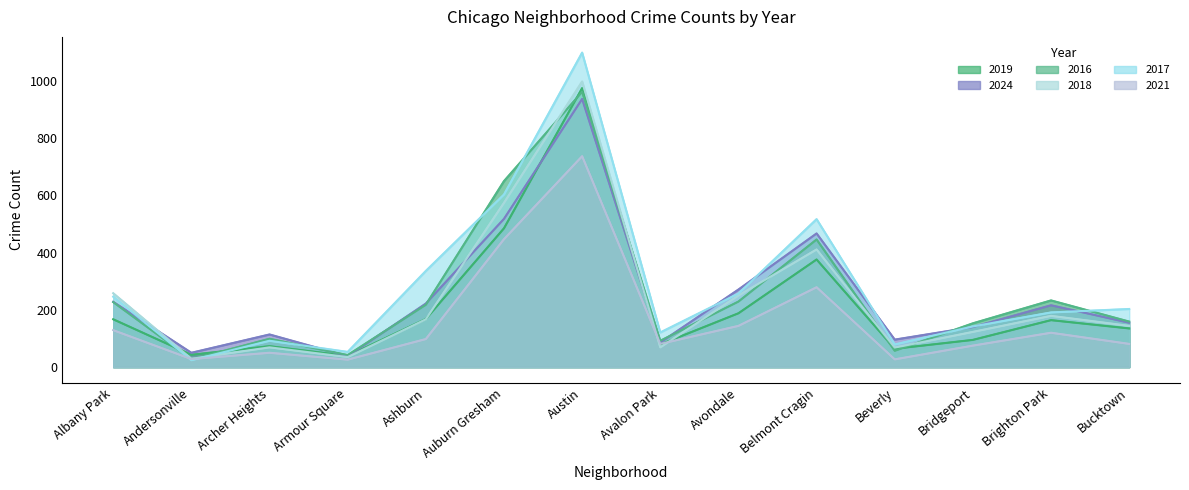

What is the sum of the 2017 values at Belmont Cragin and Bridgeport?

659